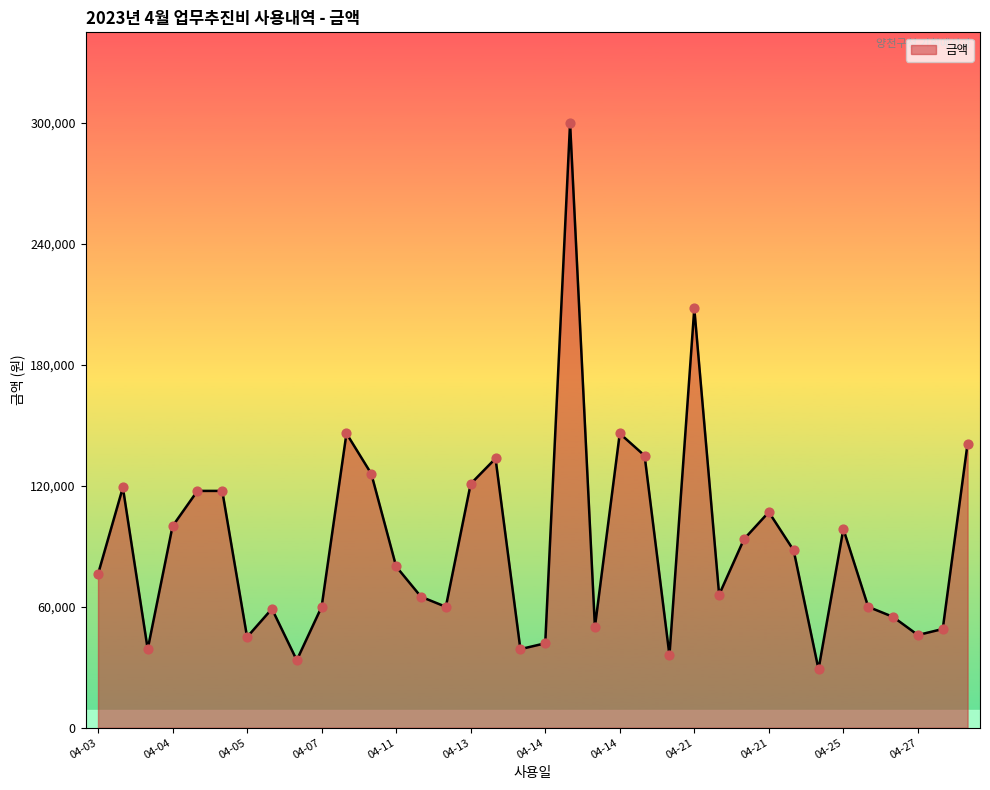

What is the difference between the maximum and minimum values?

271000